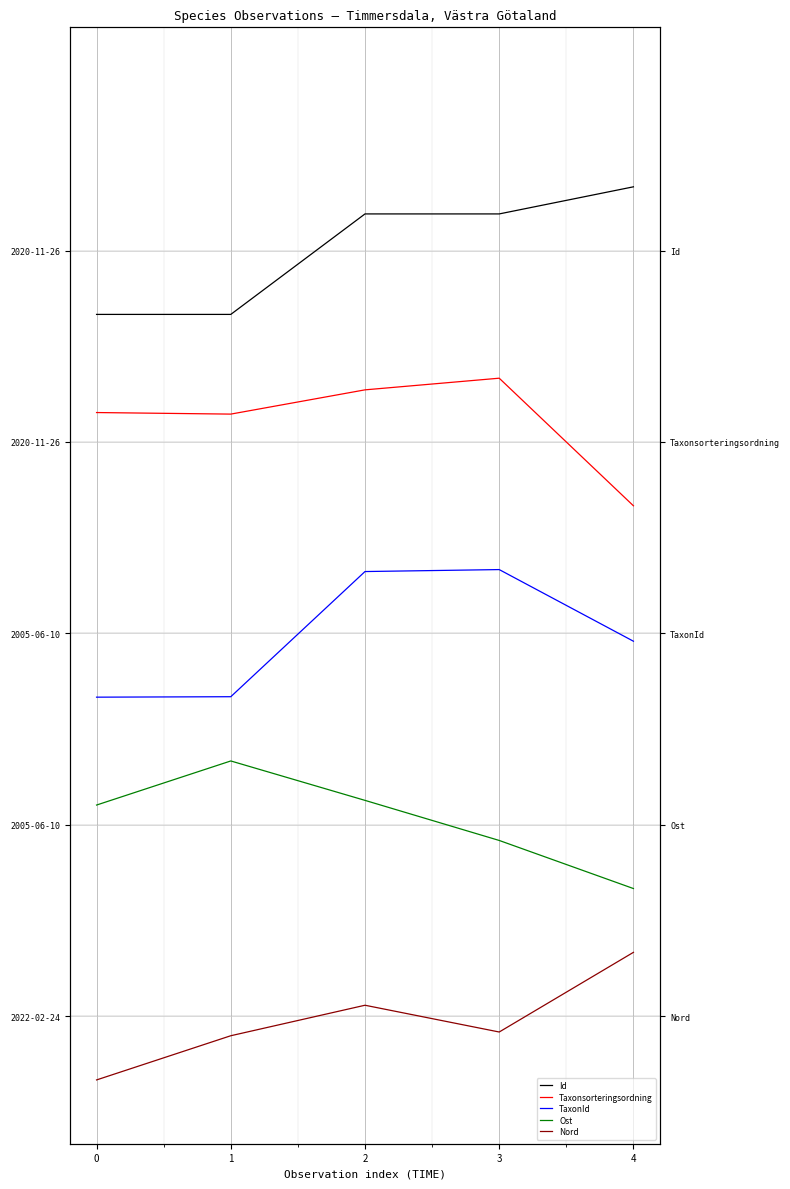

Which series changed the most between 1 and 4?

Id